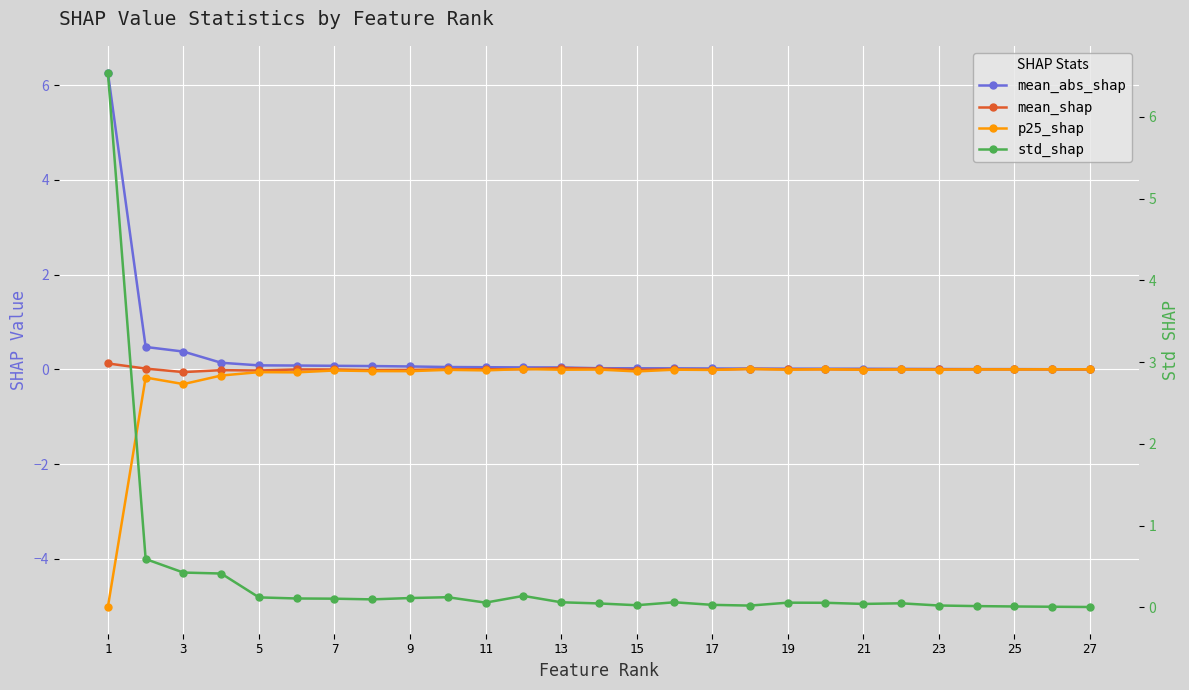

What is the average value of the std_shap series?

0.3